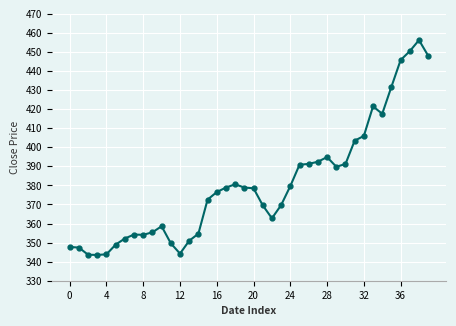

What is the value of the 19th point from the left?

380.6